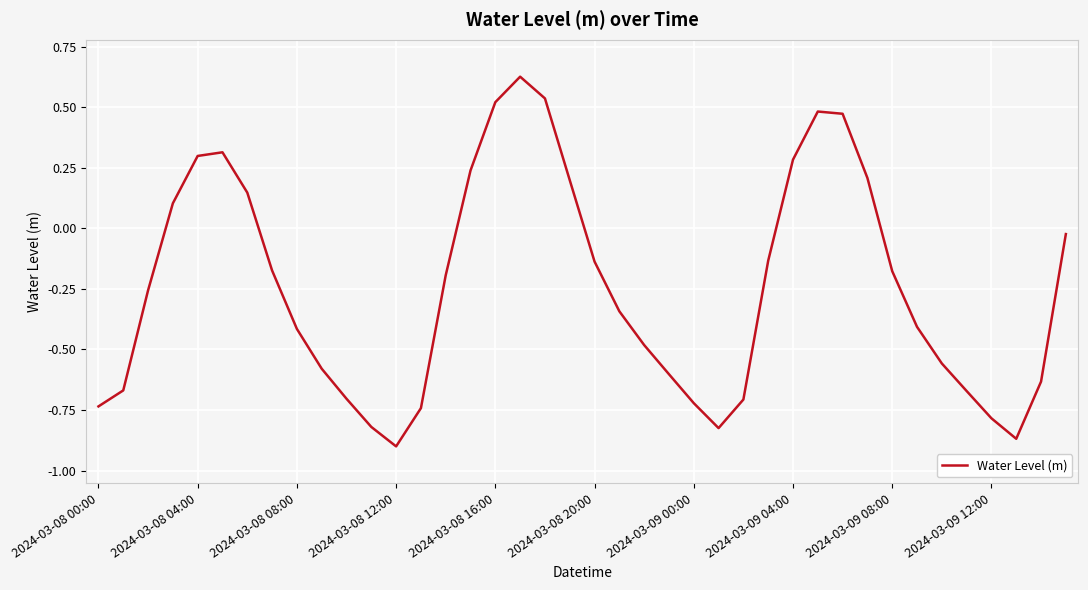

What is the difference between the maximum and minimum values?

1.5